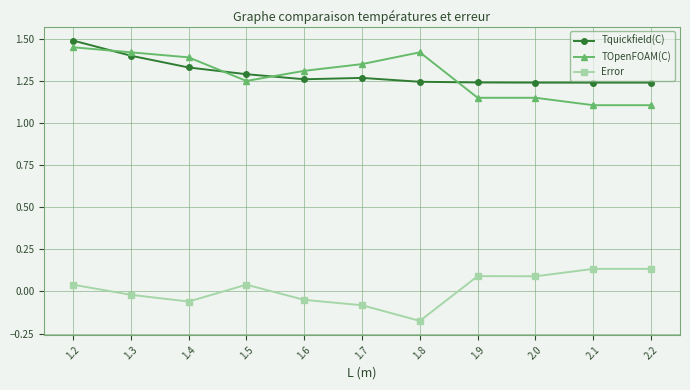

What is the maximum value shown in the chart?

1.5